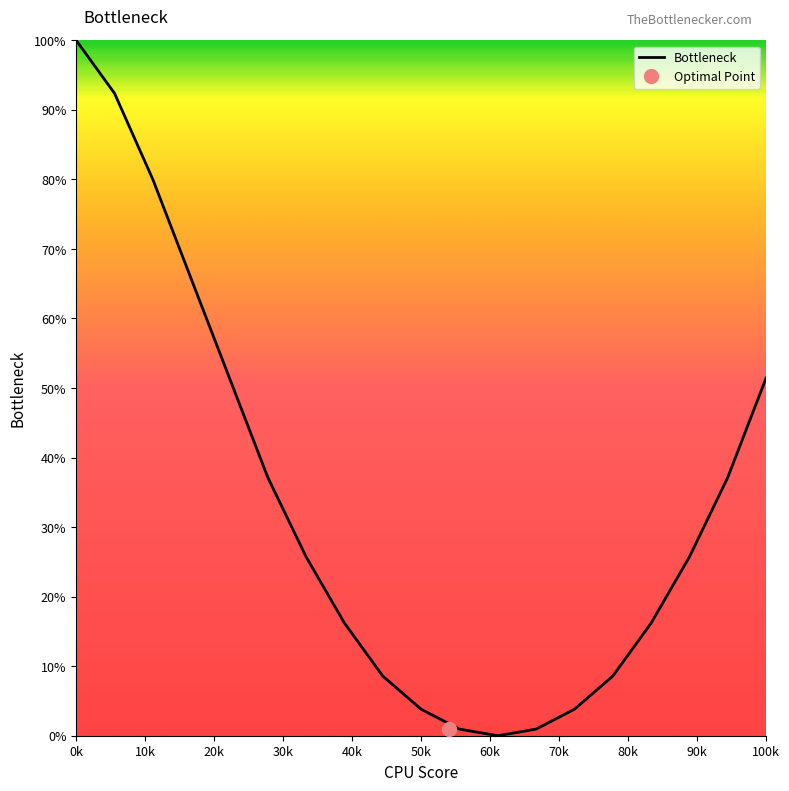

Which category has the highest value in the Bottleneck series?

0k